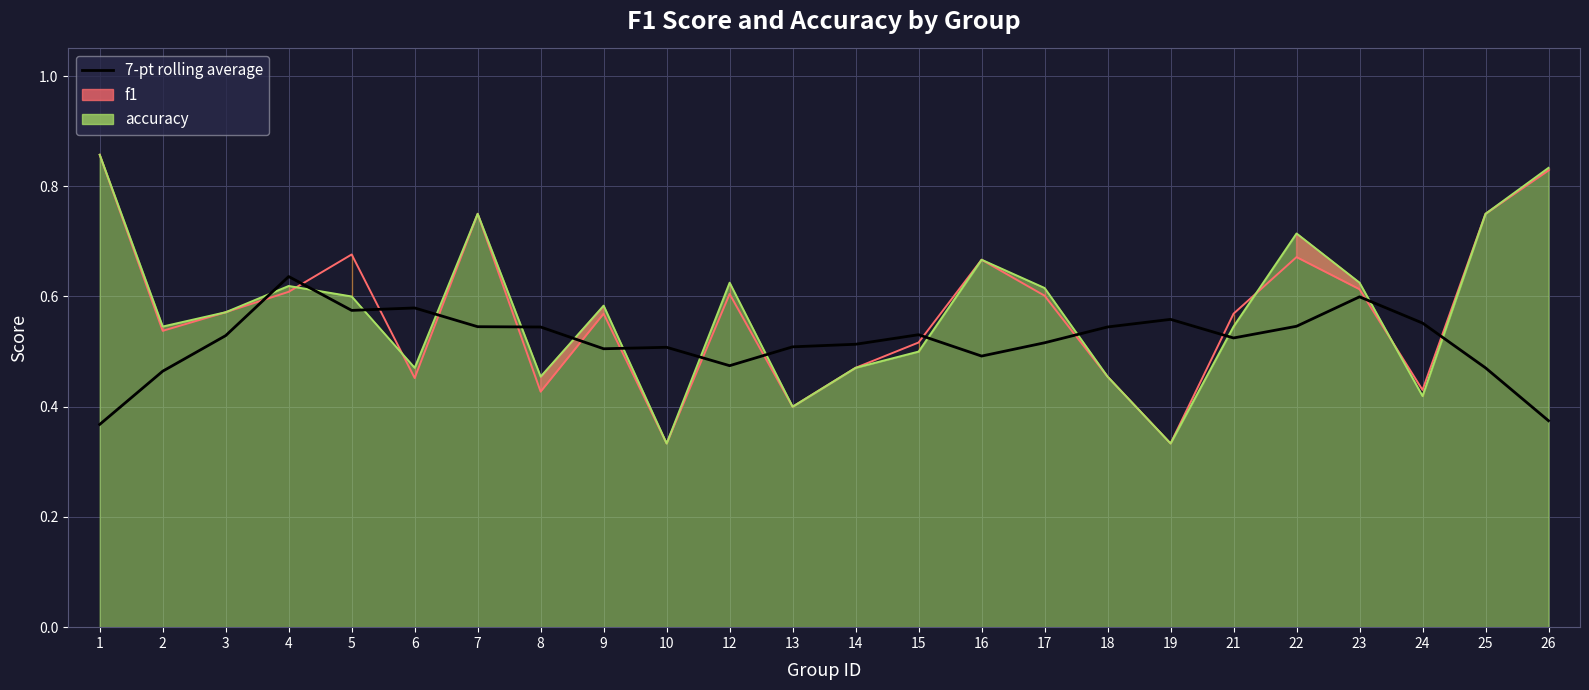

How many intersections are there between f1 and 7-pt rolling average?

14